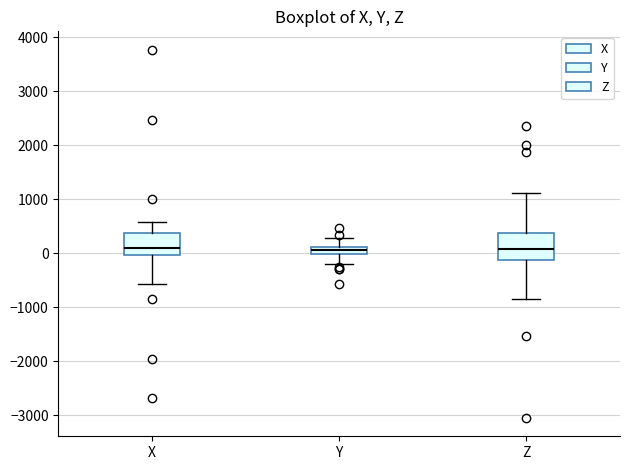

Where does the lower whisker of the box for Y end on the y-axis? The values are not printed on the chart, so give them approximately, as read against the axis.

-200